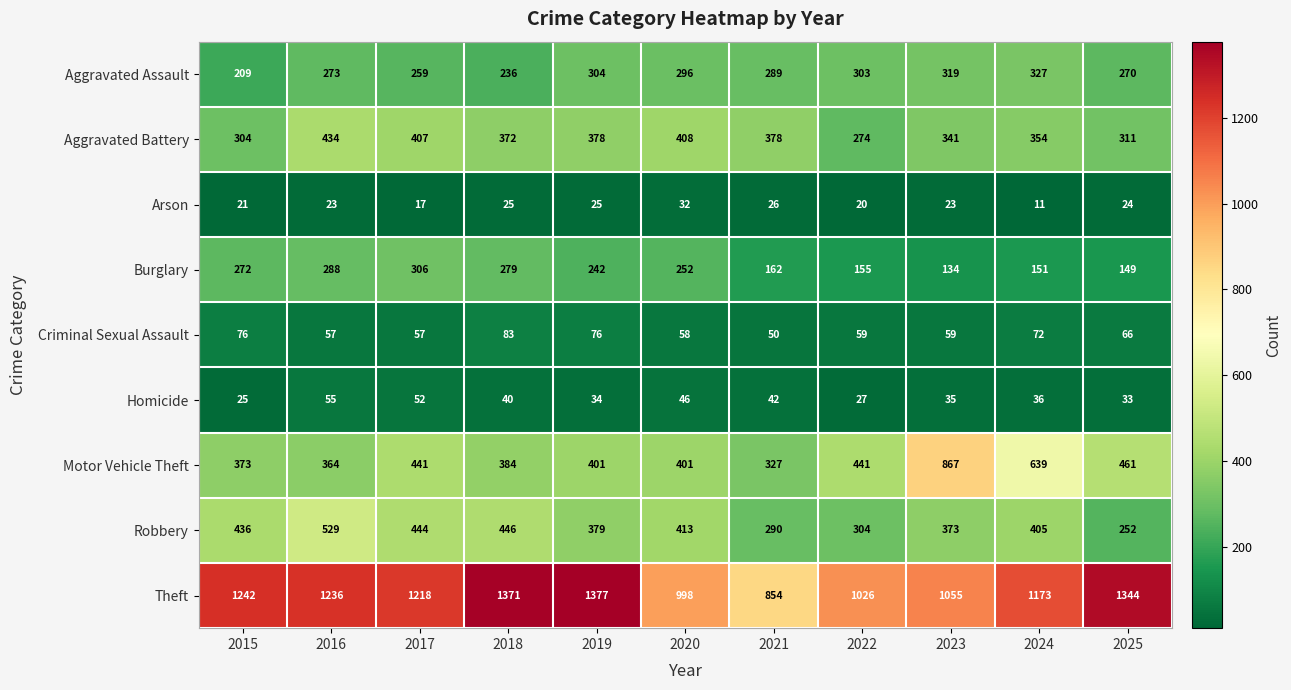

Which series changed the most between 2018 and 2022?

Theft